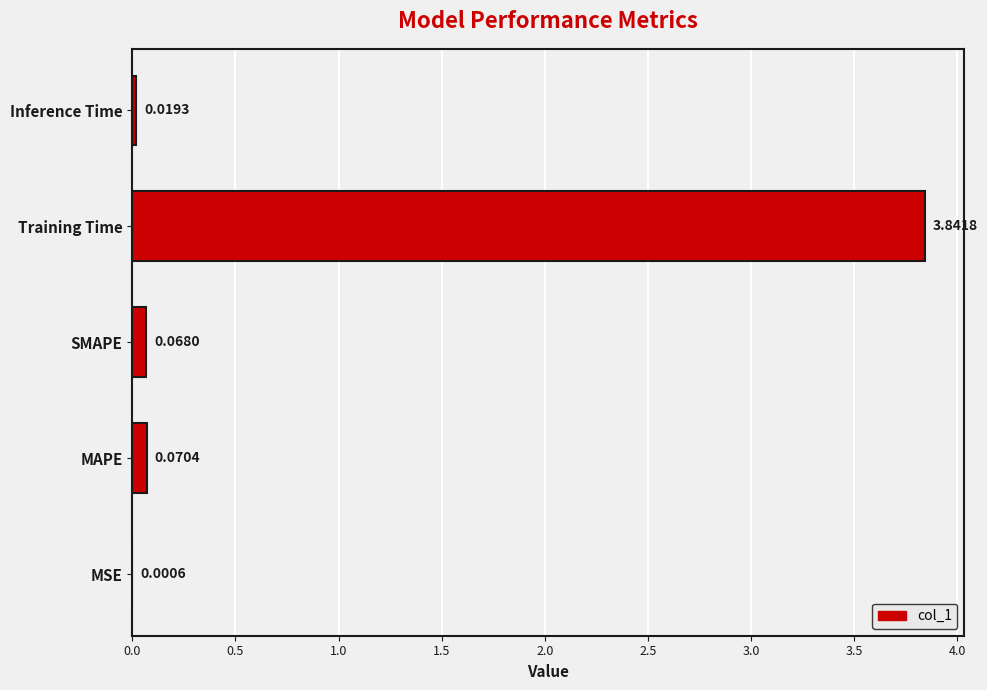

What is the sum of all values?

4.0